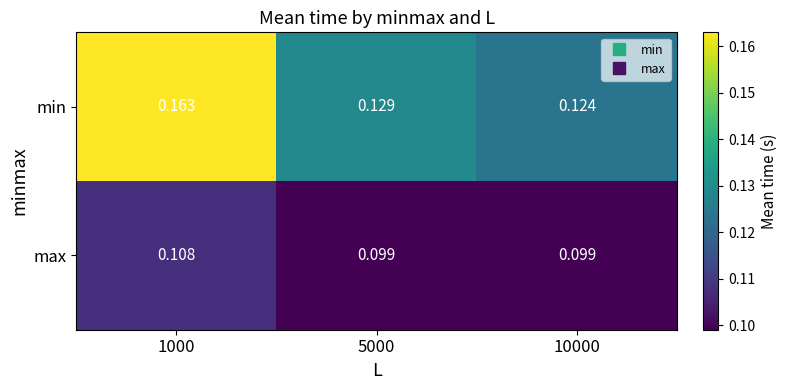

Rank the series by their maximum value, from highest to lowest.

min, max